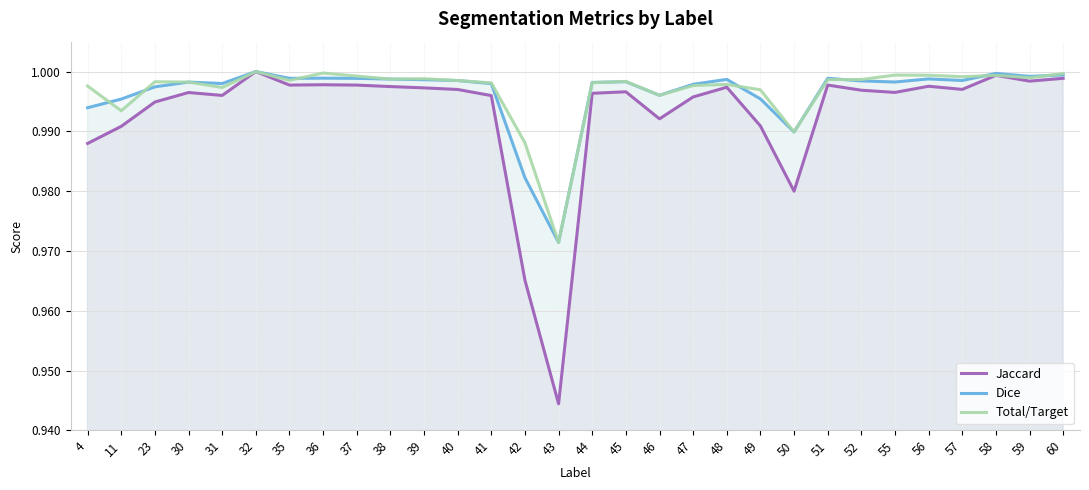

Is the value of Jaccard at 42 greater than the value of Dice at 40?

No